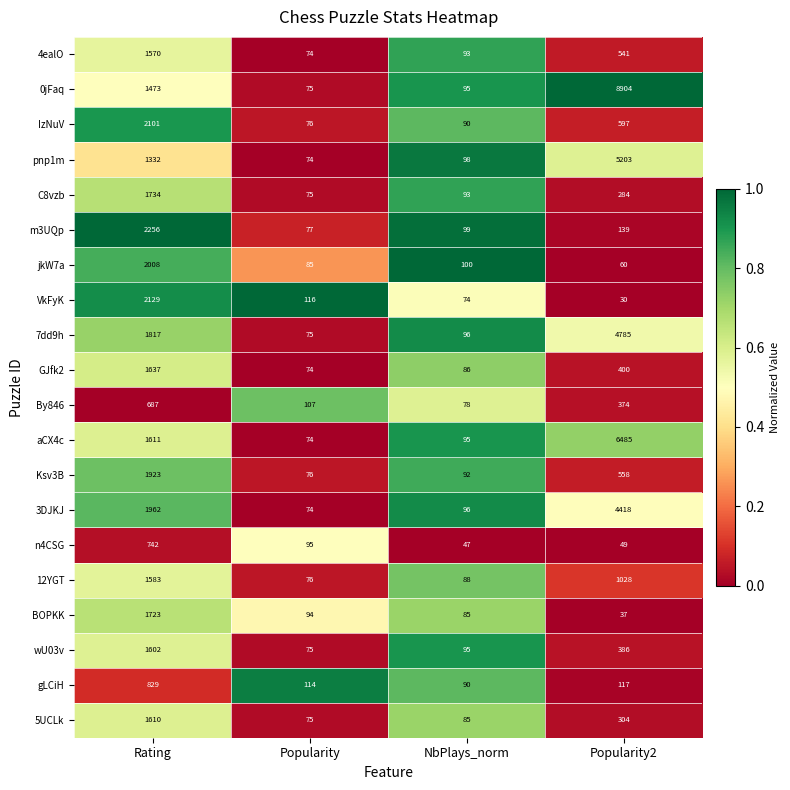

Which series has the widest spread of values?

0jFaq